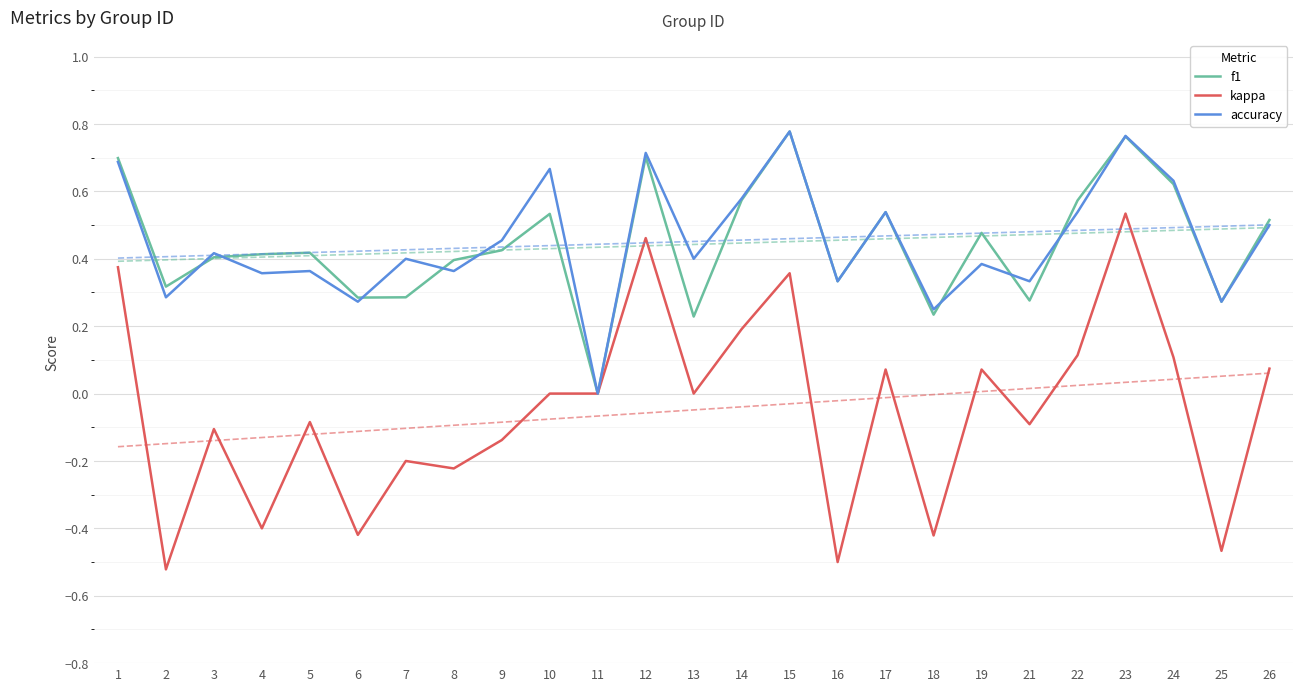

How many positive values does the accuracy series have?

24